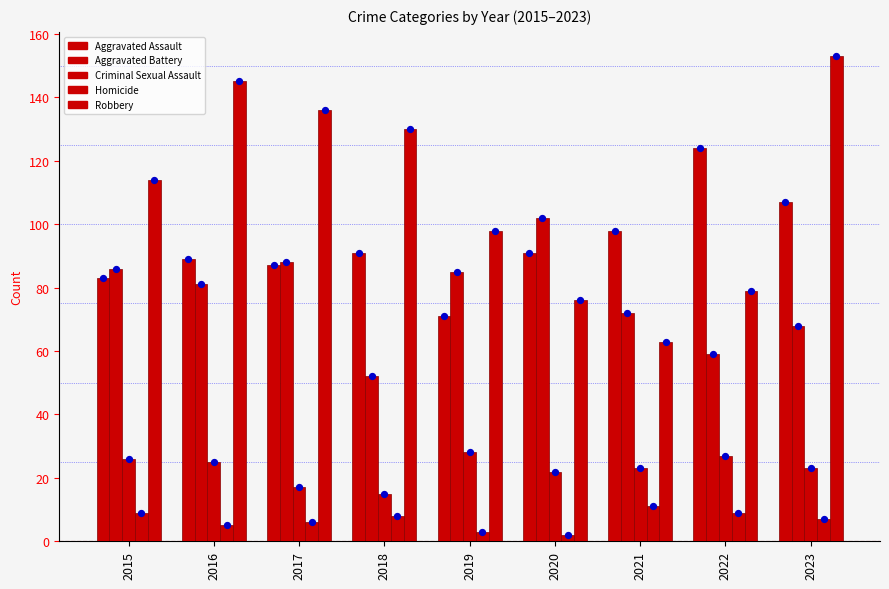

Which series has the largest total across all categories?

Robbery